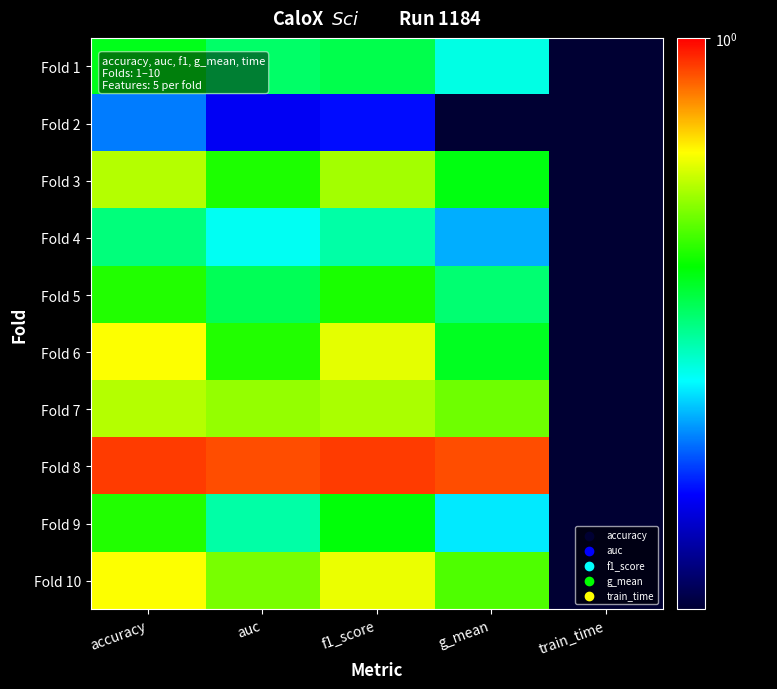

How many distinct data groups are displayed?

10